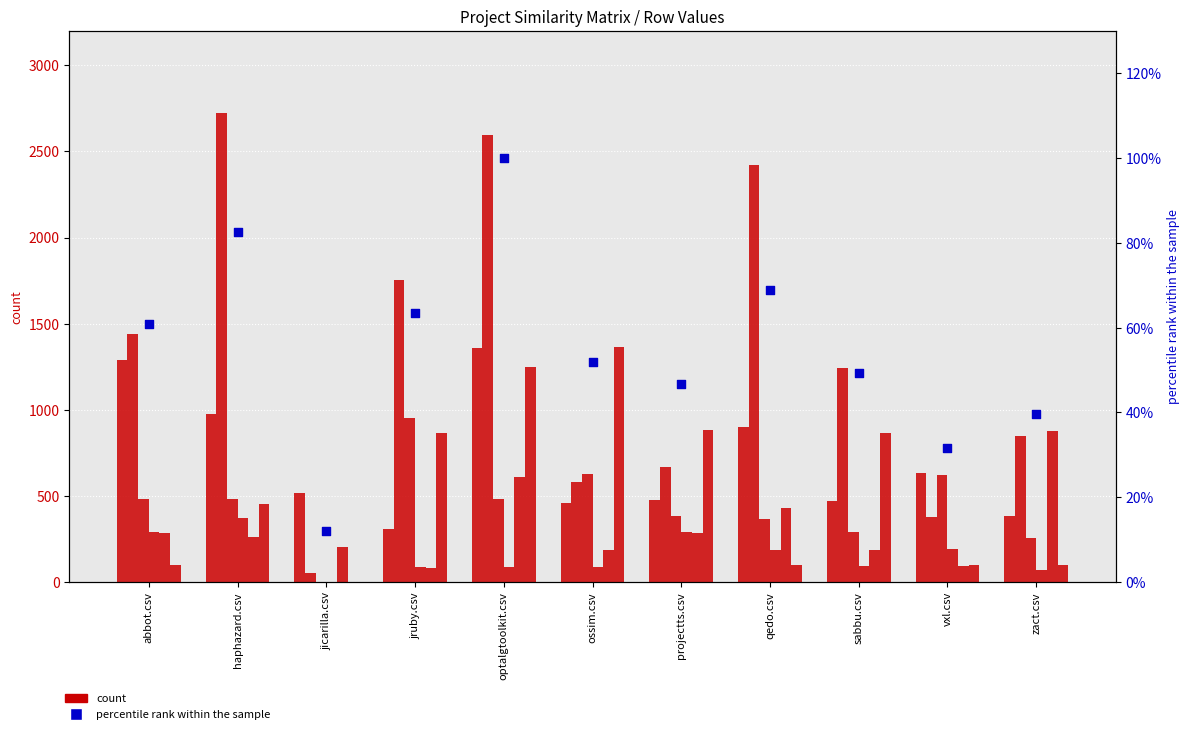

At how many categories does at least one series exceed 1663?

4